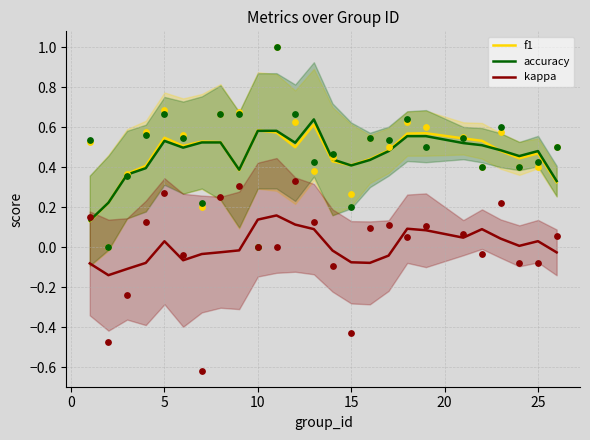

The f1 series shows 0.3 at 5. True or false?

False